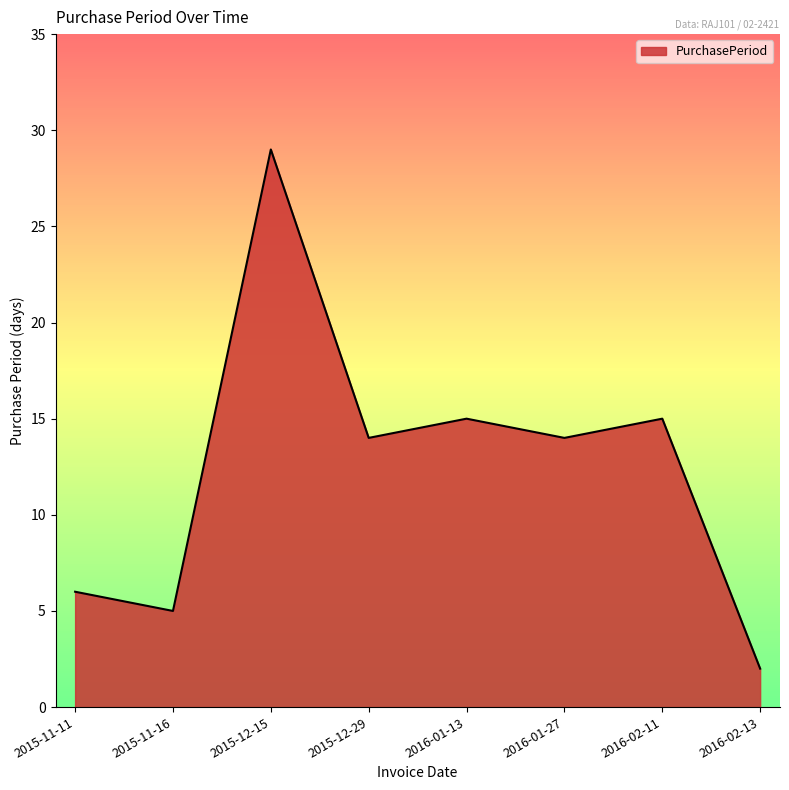

Does the chart display data point markers on the line(s)?

No